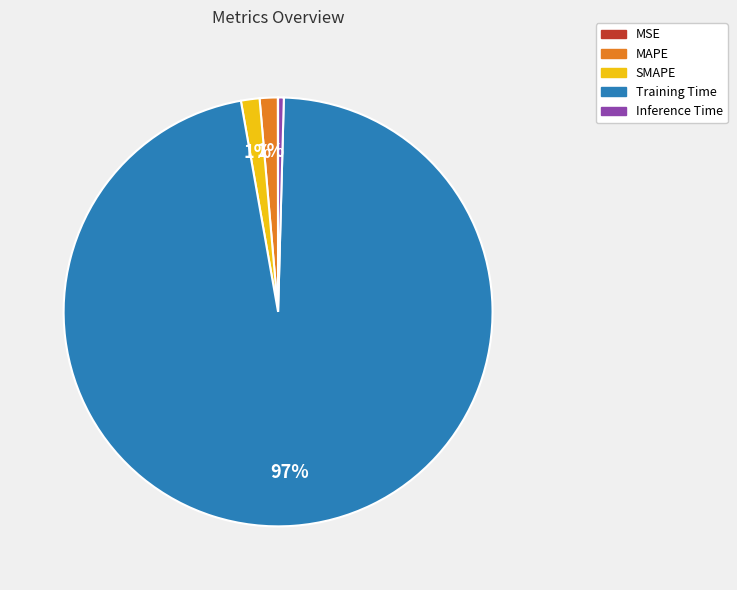

What is the largest slice in the pie chart?

Training Time